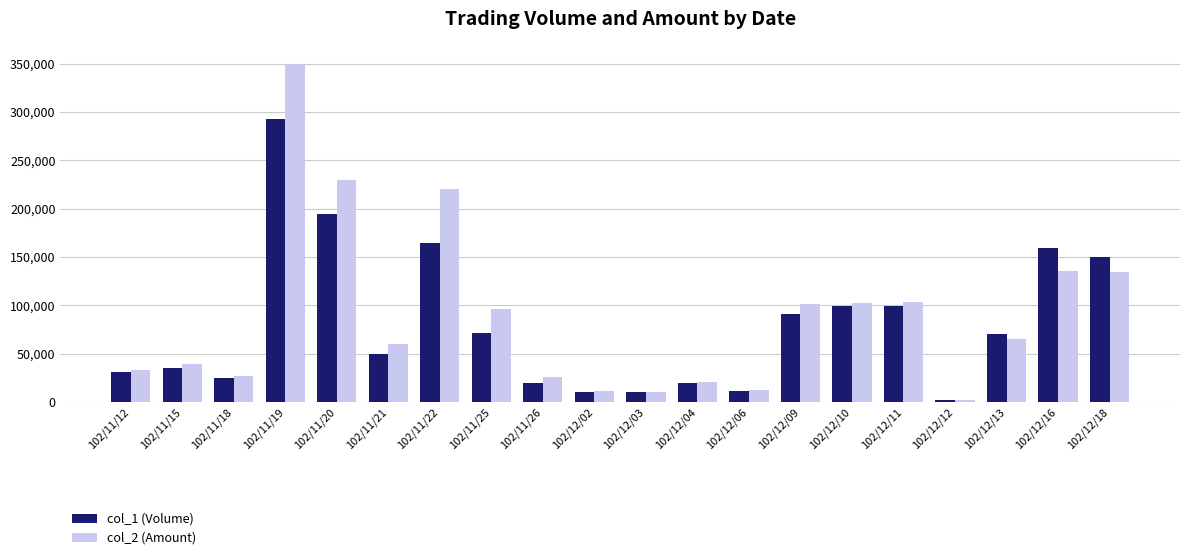

At which category does the chart reach its minimum across all series?

102/12/12